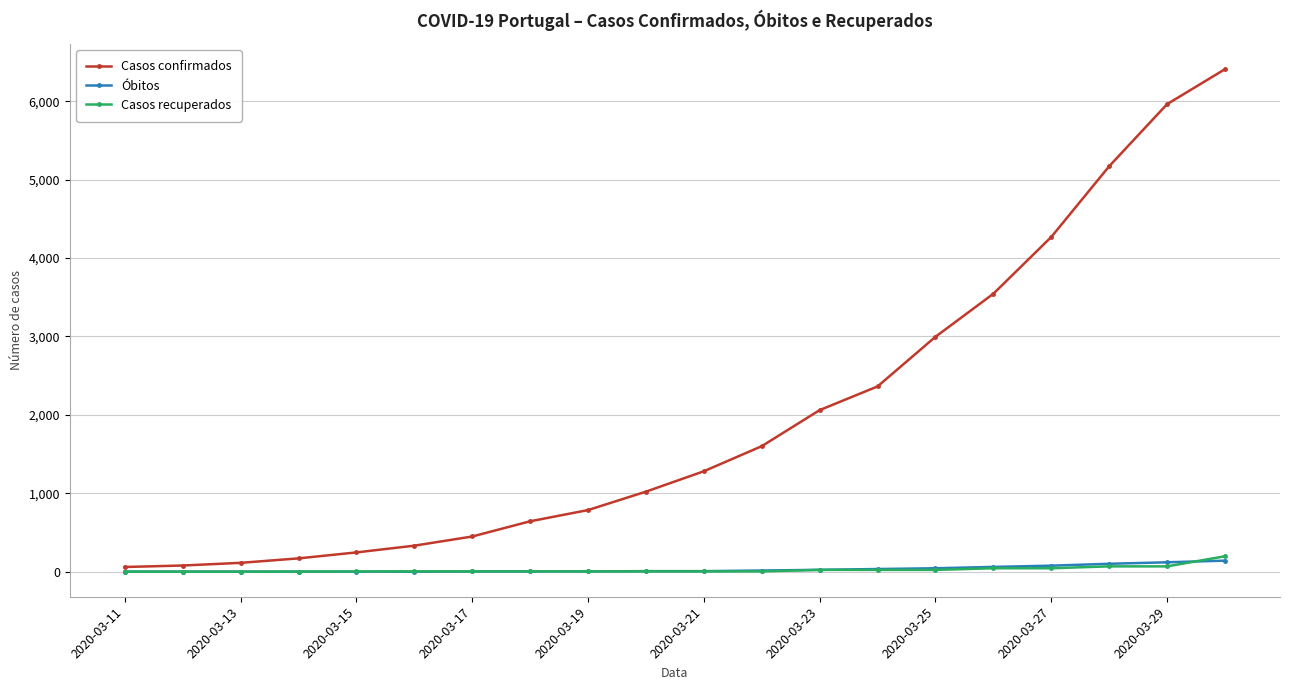

Which series has the largest total across all categories?

Casos confirmados